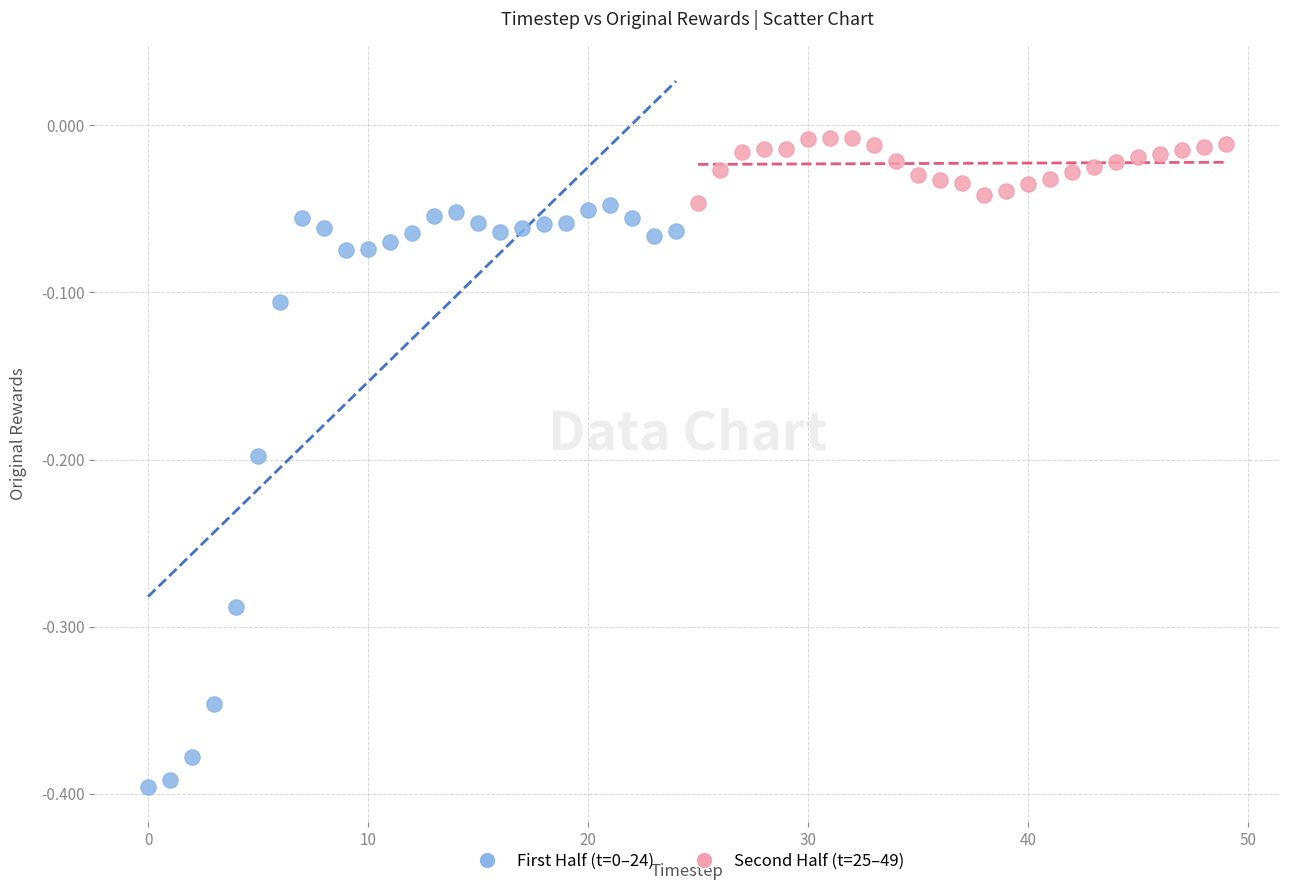

Which series reaches the maximum Y coordinate?

Second Half (t=25–49)